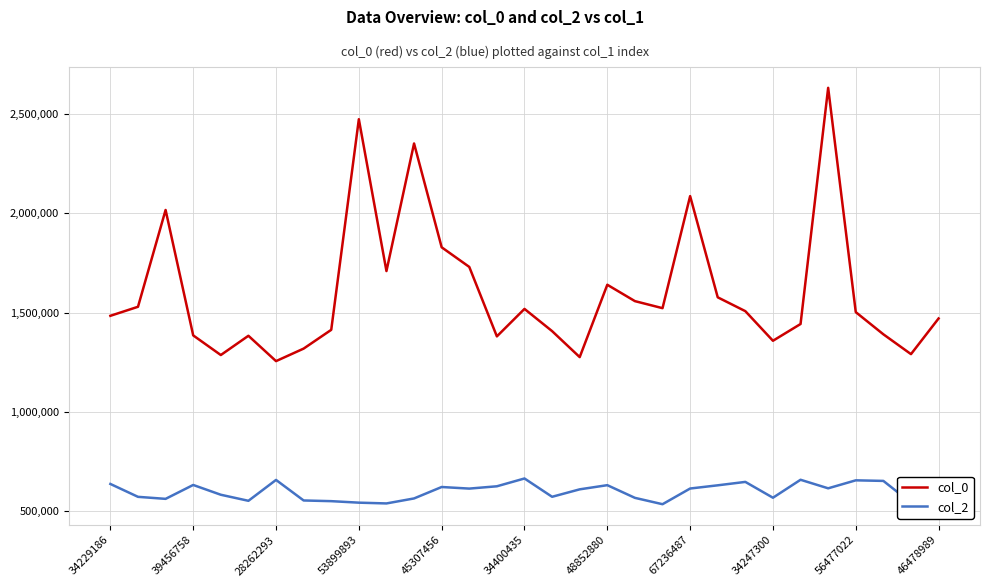

True or false: col_2 and col_0 cross at least once.

False